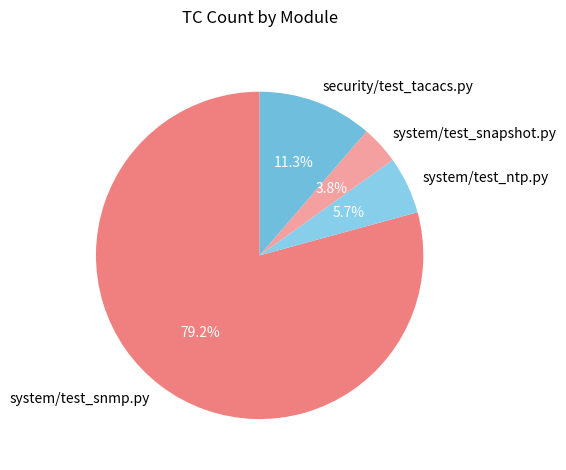

Rank the categories by value from highest to lowest.

system/test_snmp.py, security/test_tacacs.py, system/test_ntp.py, system/test_snapshot.py